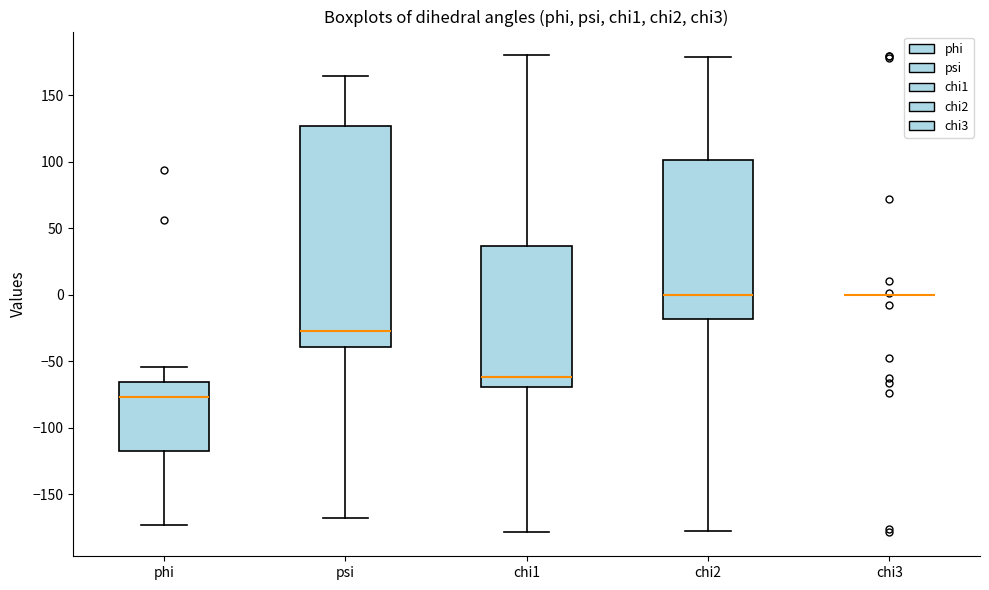

Reading left to right, read every box against the y-axis: the position of its median line, the range the box covers, and the ends of its whiskers. The values are not printed on the chart, so give them approximately, as read against the axis.

phi: median -75, box -115 to -65, whiskers -175 to -55
psi: median -25, box -40 to 125, whiskers -170 to 165
chi1: median -60, box -70 to 35, whiskers -180 to 180
chi2: median 0, box -20 to 100, whiskers -180 to 180
chi3: box collapsed to a line at 0, whiskers 0 to 0